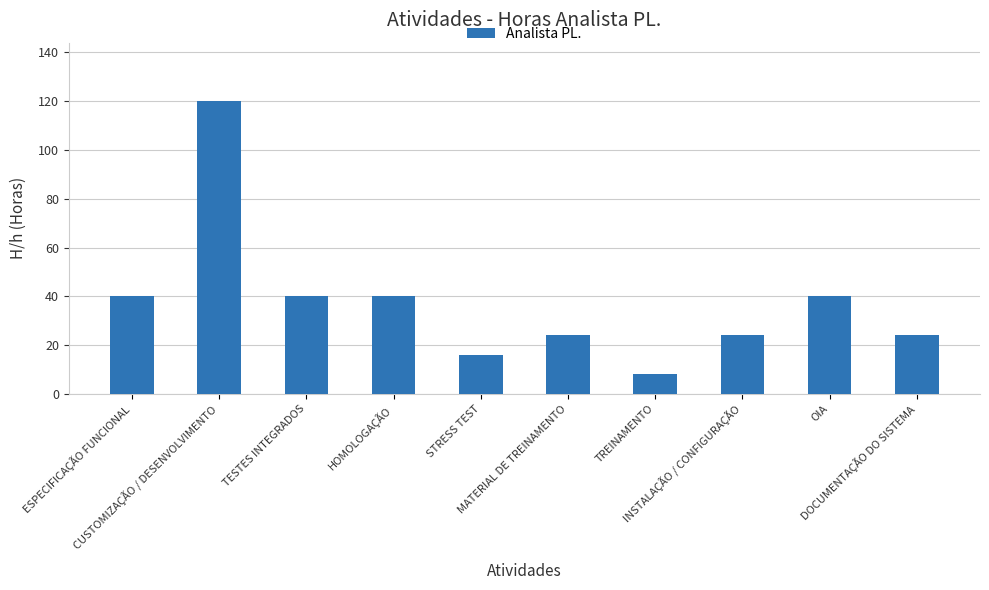

What is the minimum value shown in the chart?

8